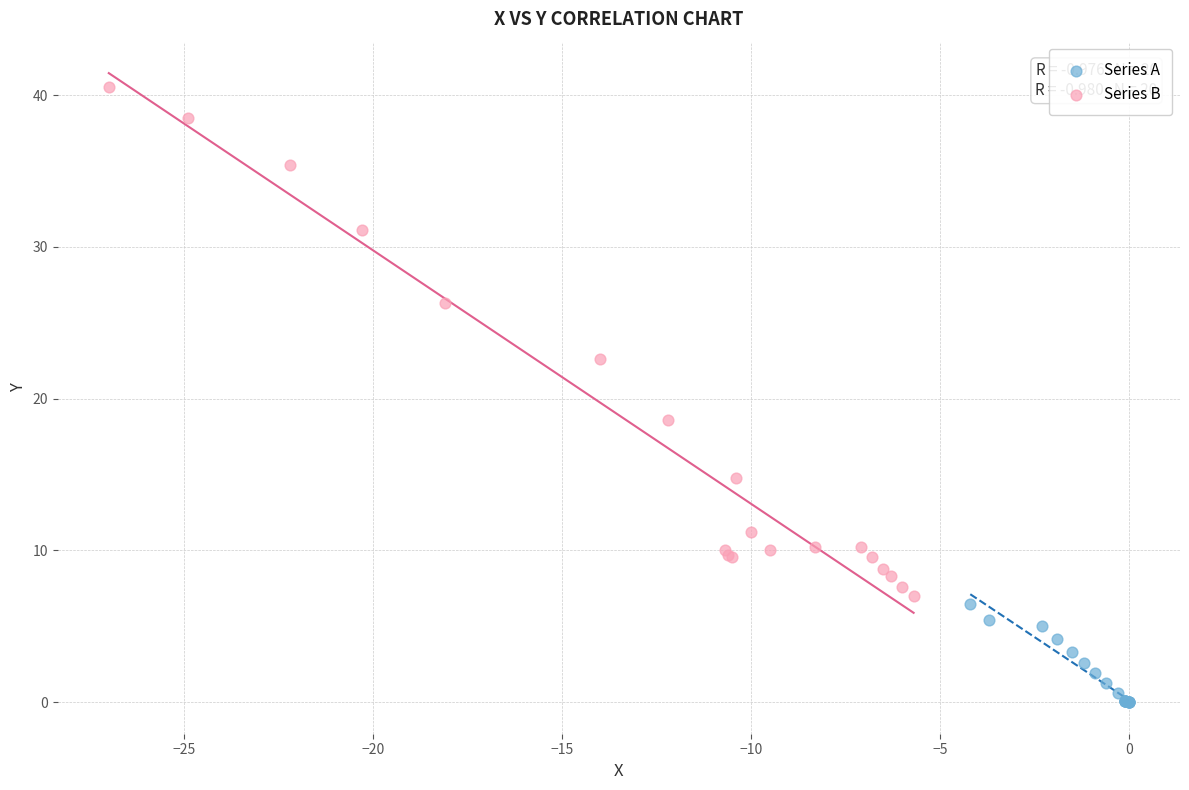

Which series contains the highest Y value?

Series B